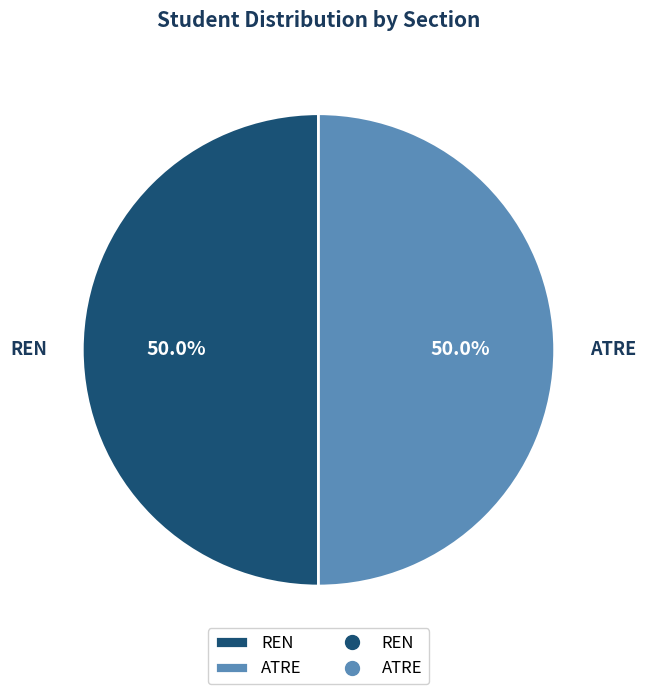

Approximately how many times larger is the value at REN compared to ATRE?

1.0